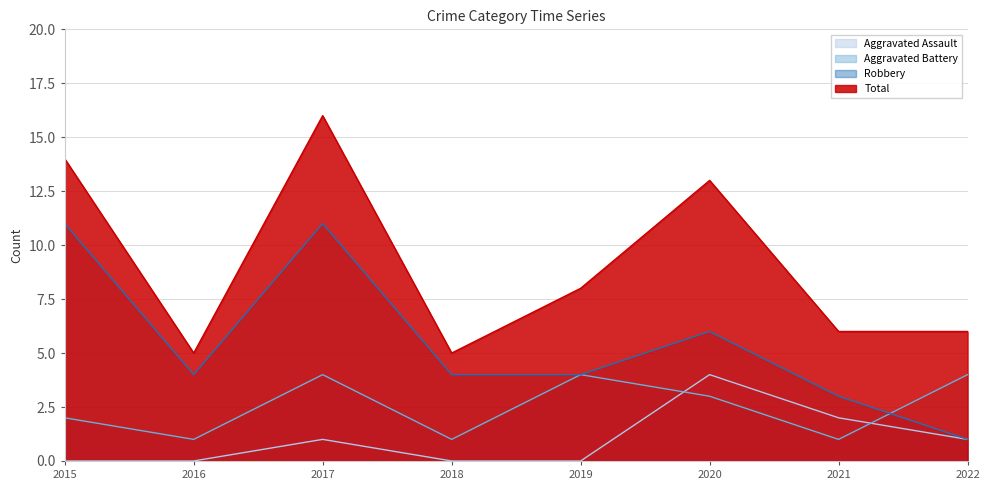

Where is Total nearest to the value 10?

2019